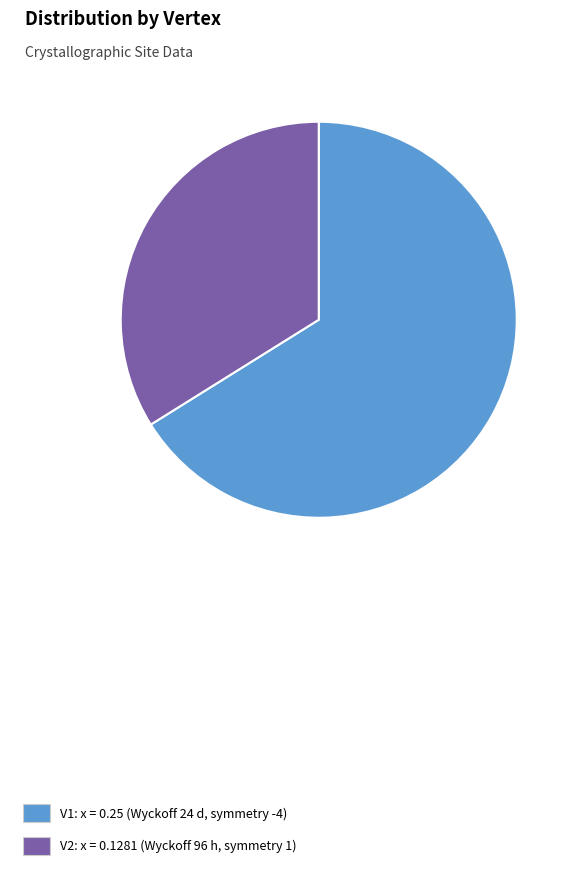

Is the sum of V1 and V2 greater than half?

Yes